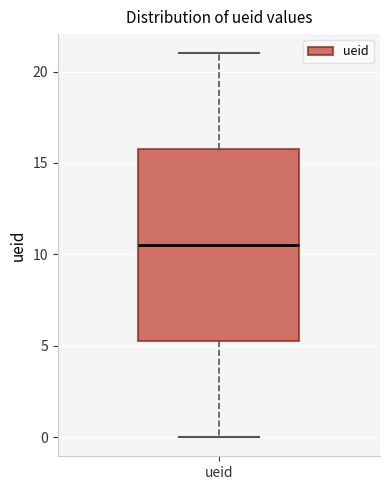

Where does the lower whisker of the box for ueid end on the y-axis? The values are not printed on the chart, so give them approximately, as read against the axis.

0.0